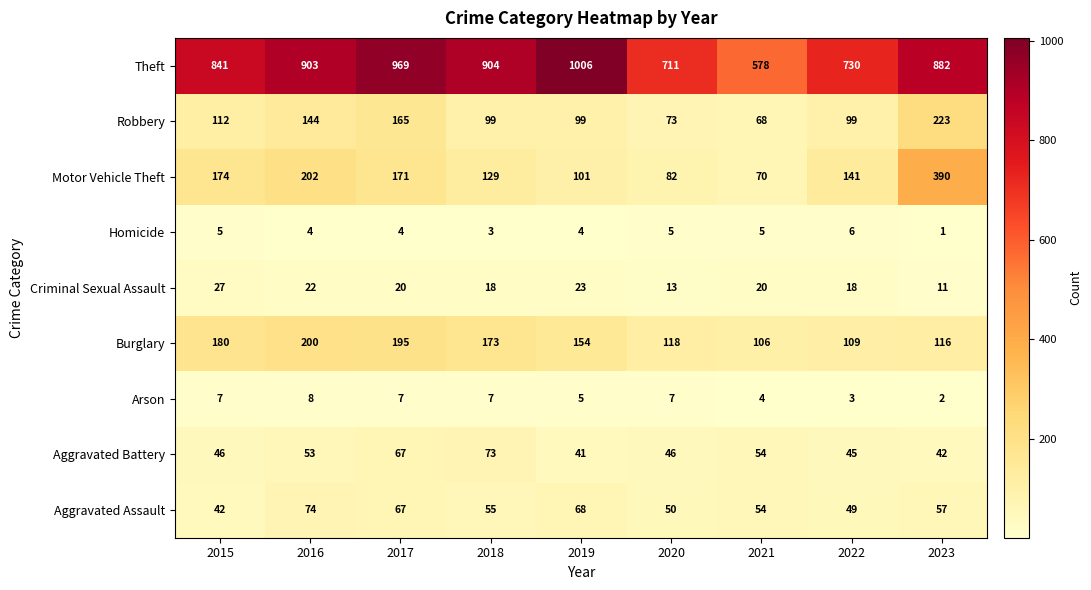

Which series changed the most between 2017 and 2020?

Theft